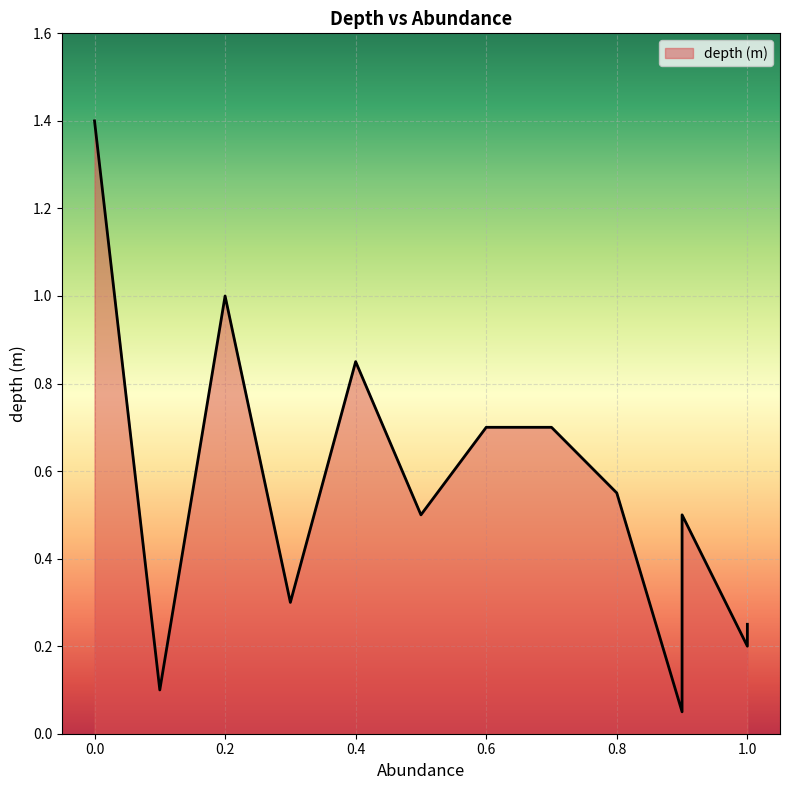

At which label is the value closest to 0?

0.9